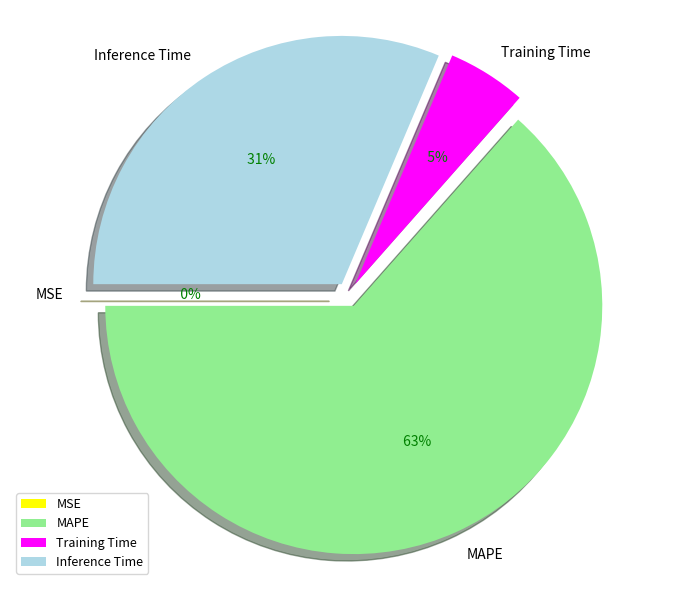

Which category accounts for the majority?

MAPE